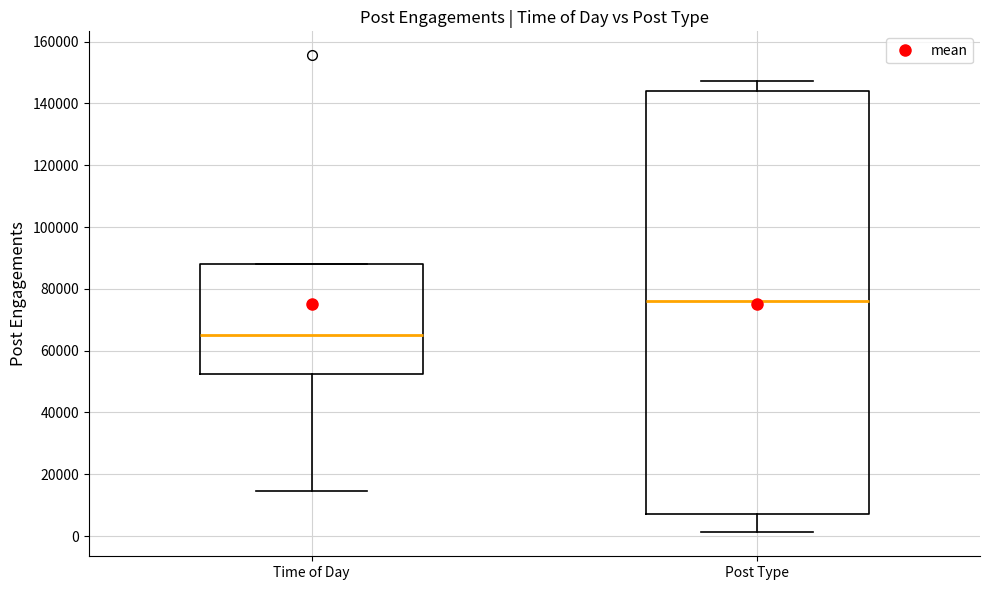

Reading left to right, transcribe this box plot: for each box, give where its median line is, the range the box spans, and where its two whiskers end, as read against the y-axis. The values are not printed on the chart, so give them approximately, as read against the axis.

Time of Day: median 66000, box 52000 to 88000, whiskers 14000 to 88000
Post Type: median 76000, box 6000 to 144000, whiskers 2000 to 148000